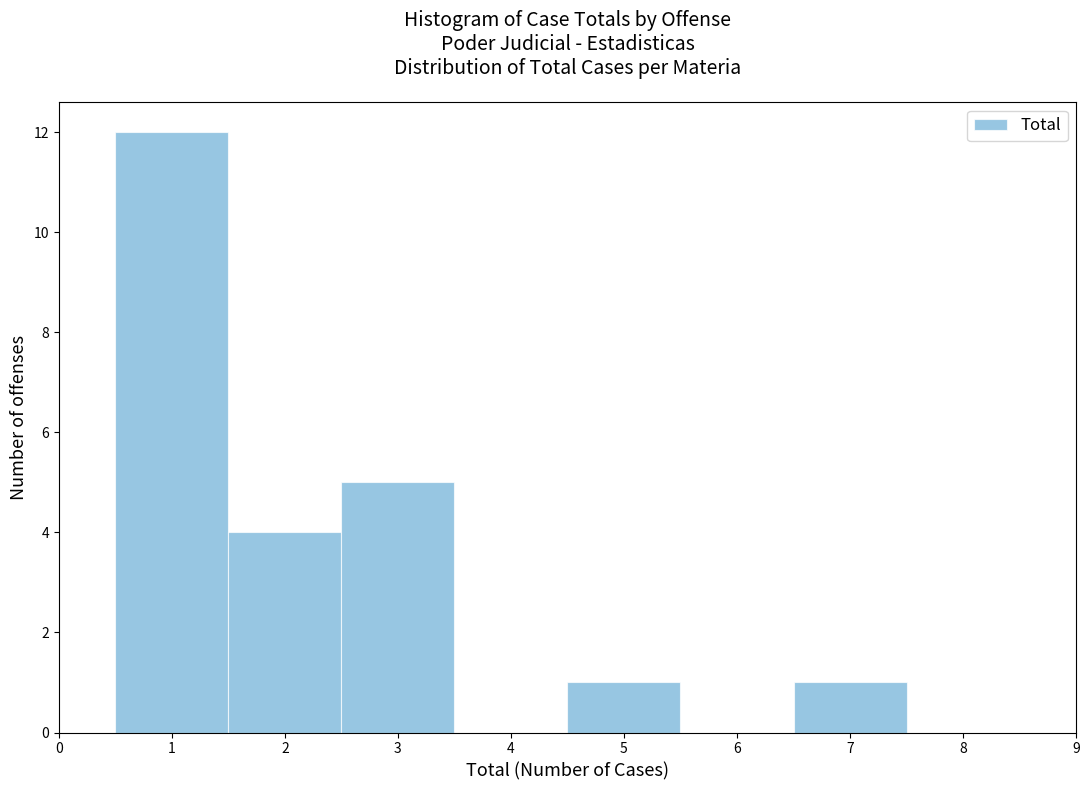

What is the height of the bar covering 6.5 to 7.5 on the x-axis? The values are not printed on the chart, so give them approximately, as read against the axis.

1